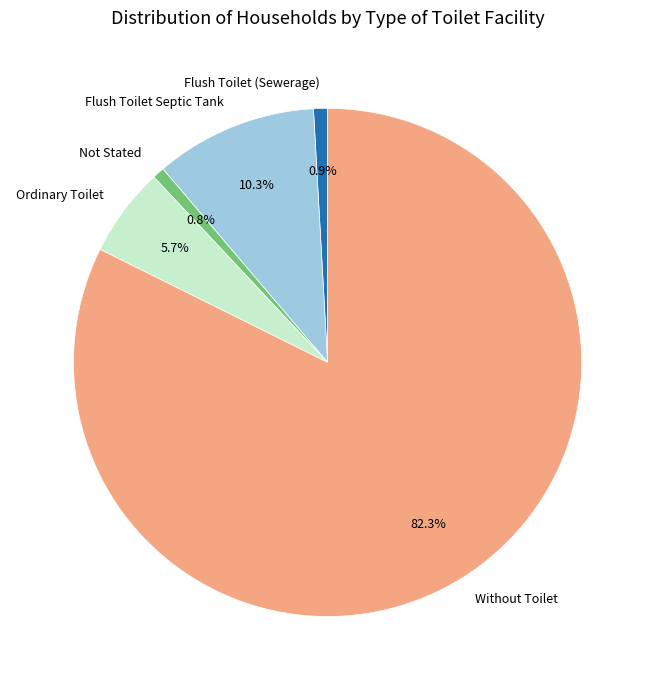

Approximately how many times larger is the value at Without Toilet compared to Flush Toilet (Sewerage)?

92.7